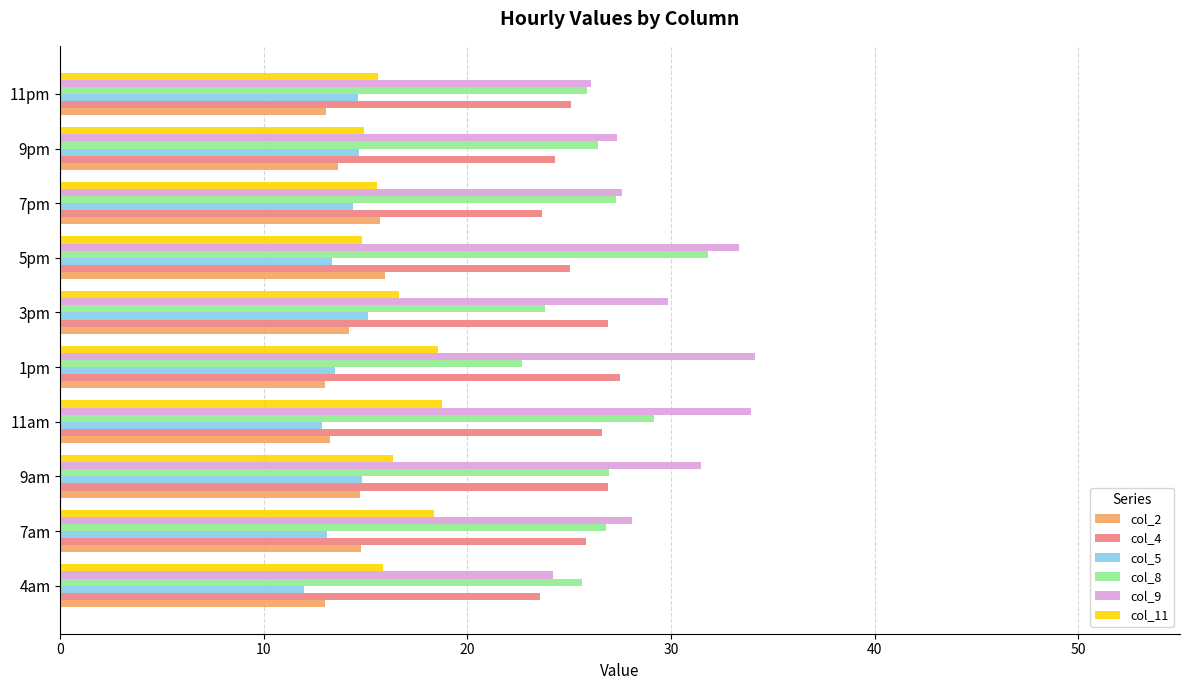

What value does the col_11 series have at 9am?

16.3